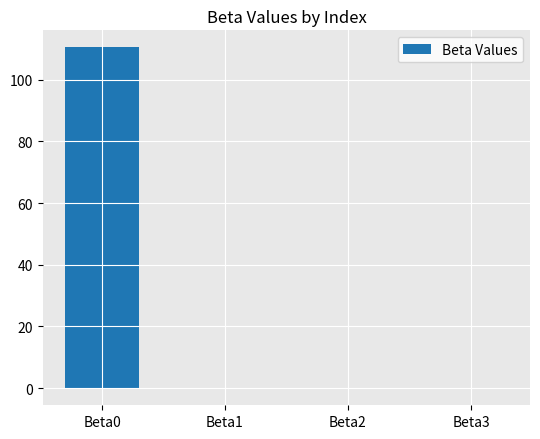

What is the maximum value shown in the chart?

110.5